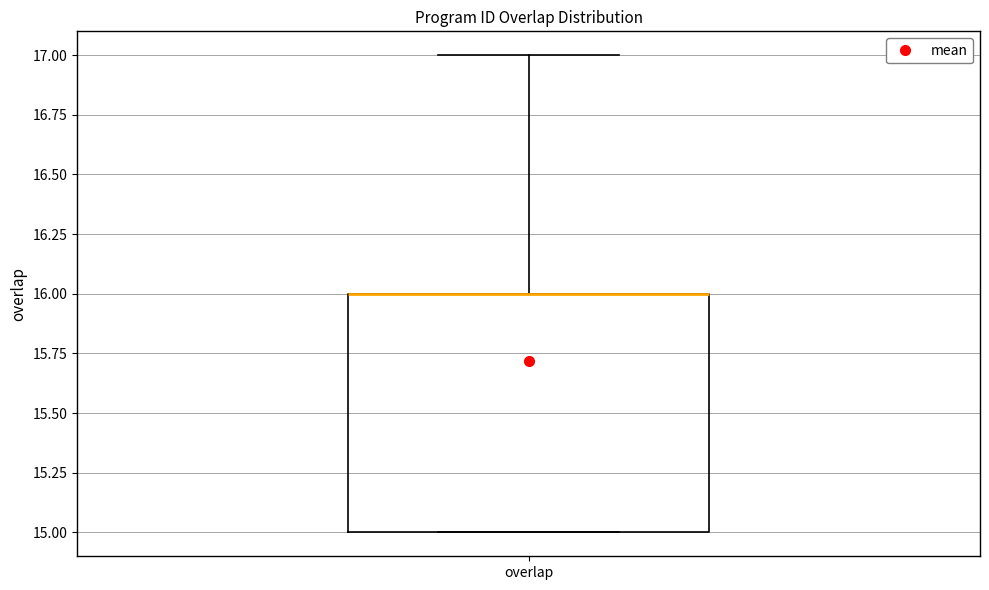

Read this box plot against the y-axis: the position of the median line, the range covered by the box, and the ends of both whiskers. The values are not printed on the chart, so give them approximately, as read against the axis.

median 16 (drawn on the box's upper edge), box 15 to 16, whiskers 15 to 17